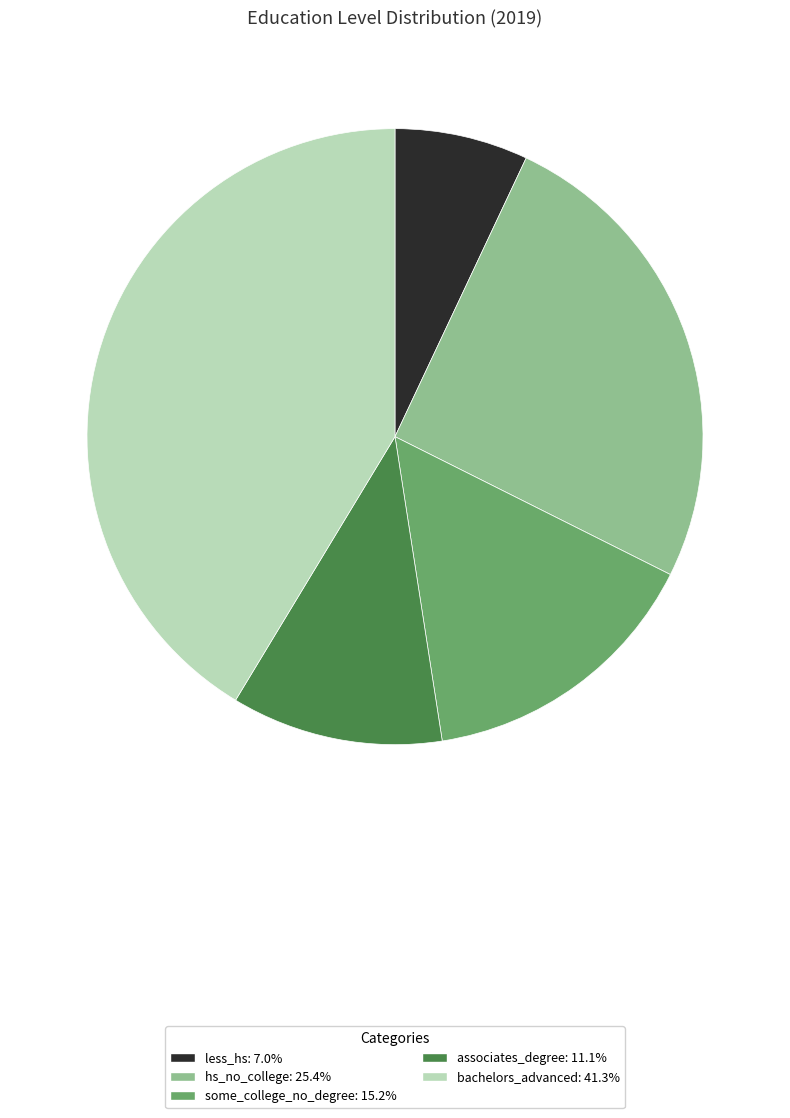

Rank the categories by value from highest to lowest.

bachelors_advanced, hs_no_college, some_college_no_degree, associates_degree, less_hs